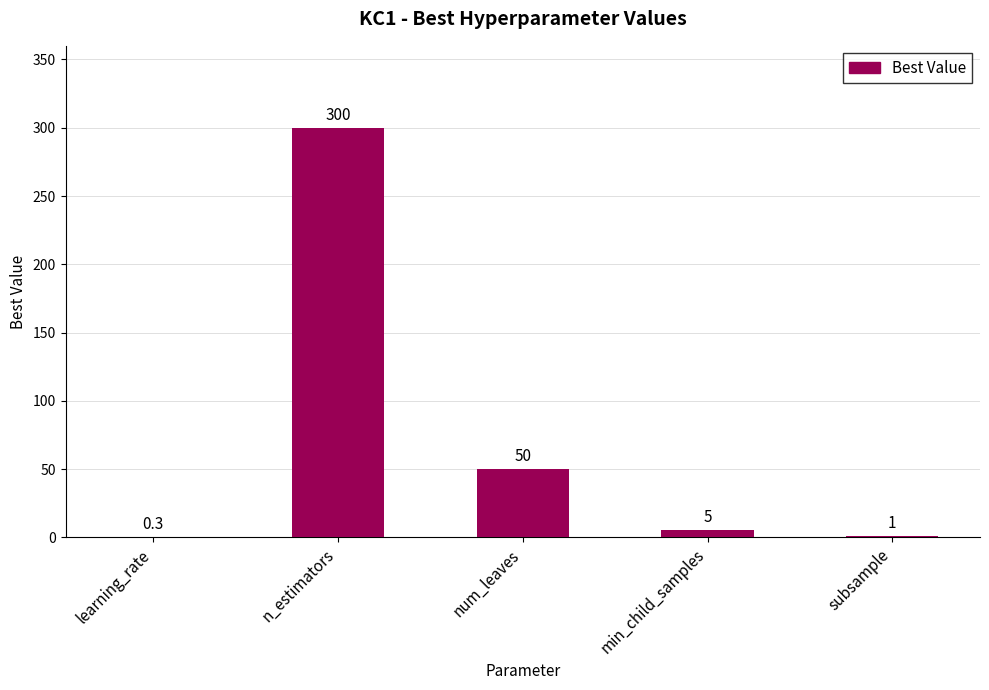

Reading left to right, extract all data points from this chart.

0.3	300.0	50.0	5.0	1.0